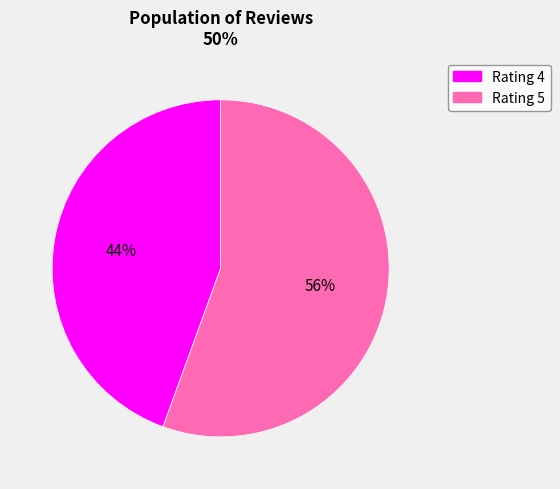

Is there any slice that represents more than half of the pie?

Yes